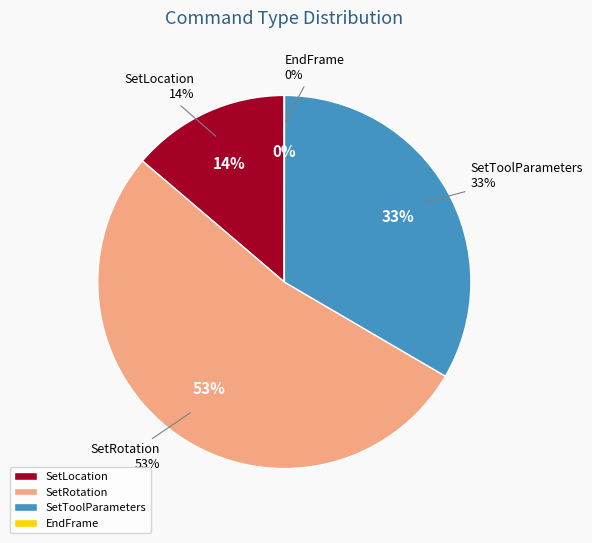

What is the total percentage of SetLocation and SetRotation?

66.6%